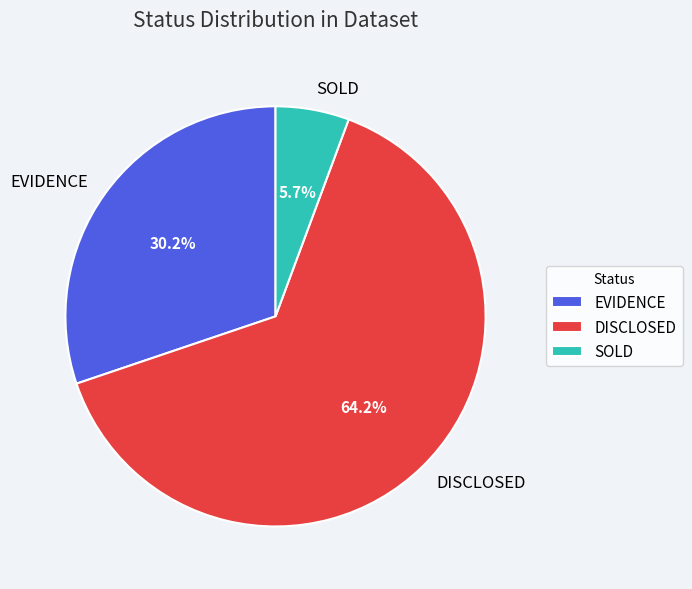

The SOLD slice represents 1% of the pie. True or false?

False